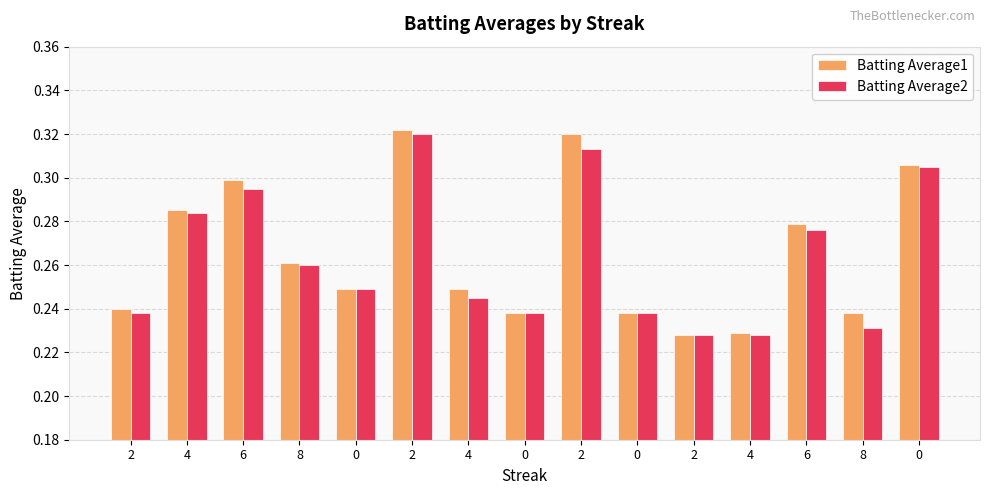

Where is Batting Average2 nearest to the value 0?

2